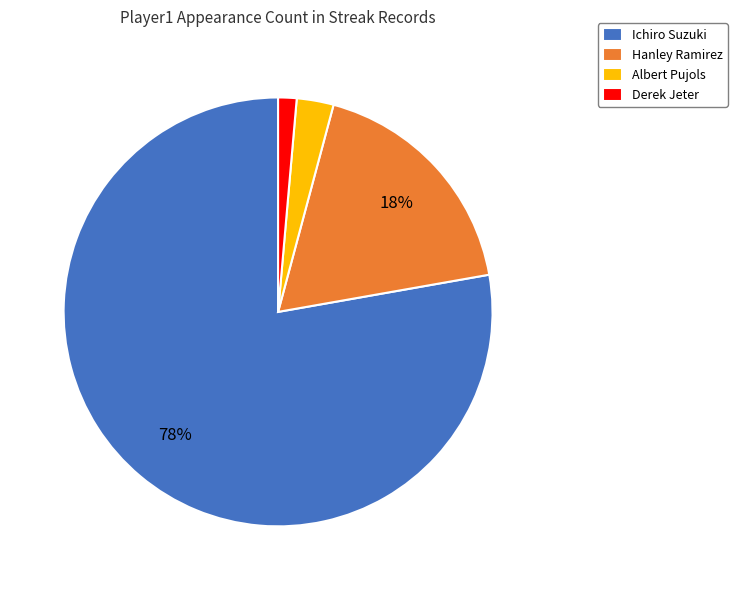

True or false: Derek Jeter accounts for 11% of the total.

False